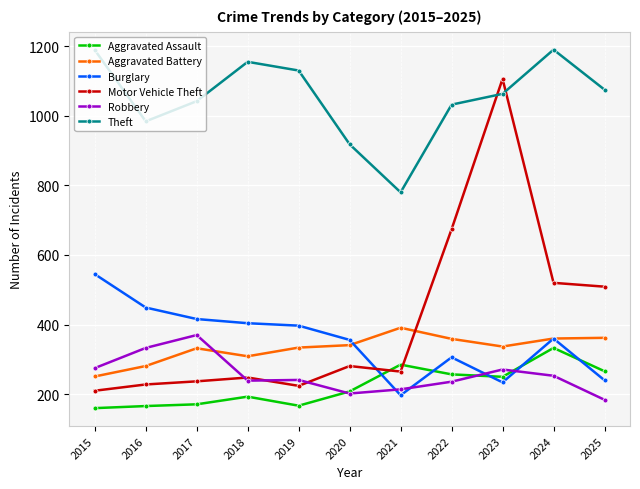

Rank the series by their maximum value, from lowest to highest.

Aggravated Assault, Robbery, Aggravated Battery, Burglary, Motor Vehicle Theft, Theft